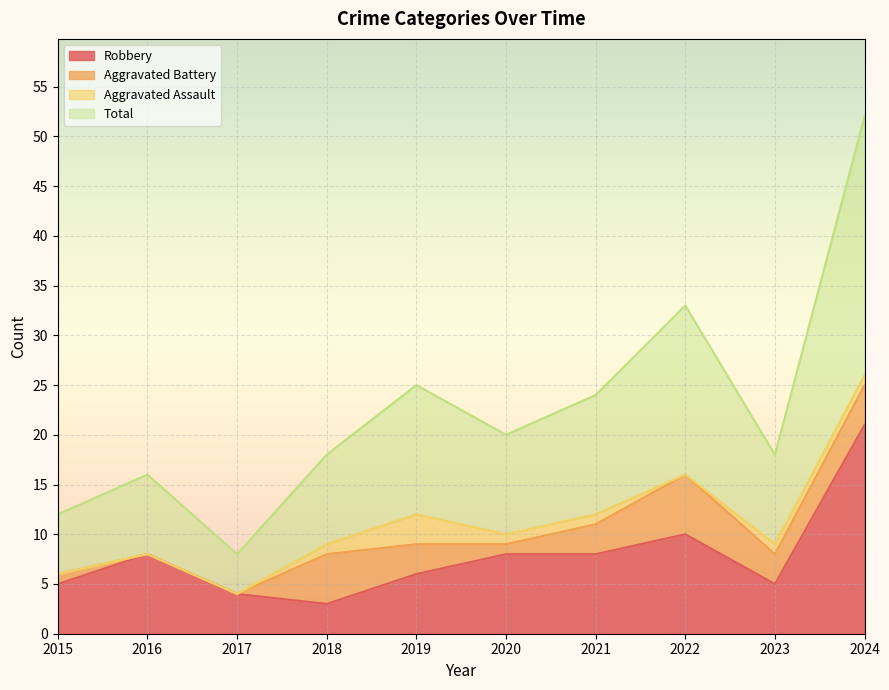

Where is the first local maximum for Robbery?

2016